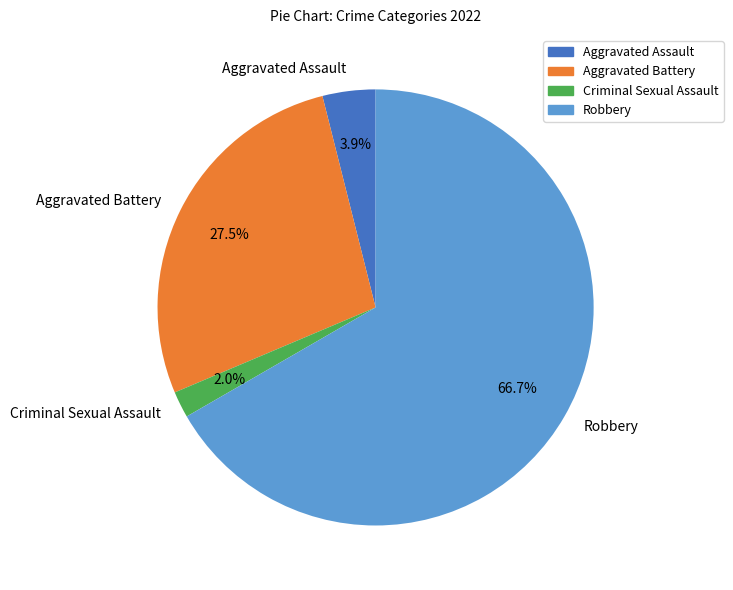

Which slice is the largest?

Robbery